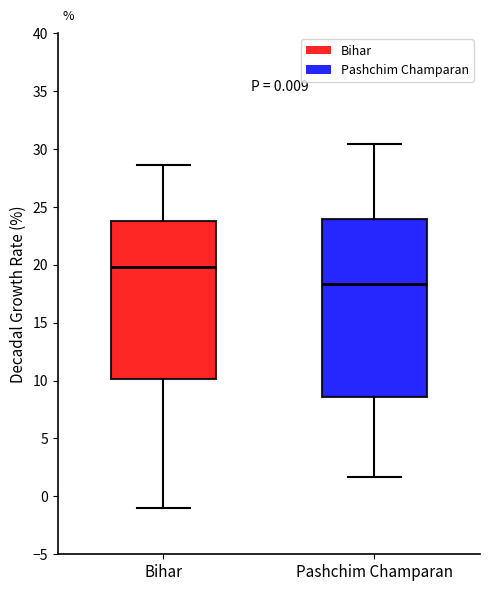

Which box has the lowest median line?

Pashchim Champaran